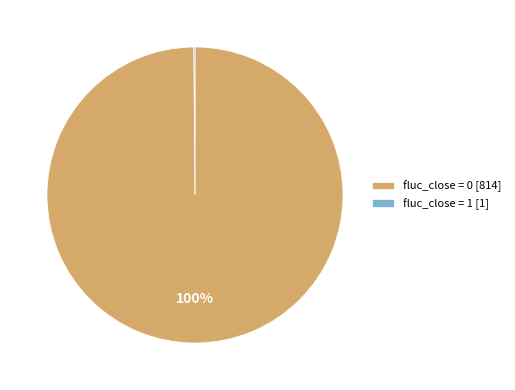

What is the majority slice?

fluc_close = 0 [814]